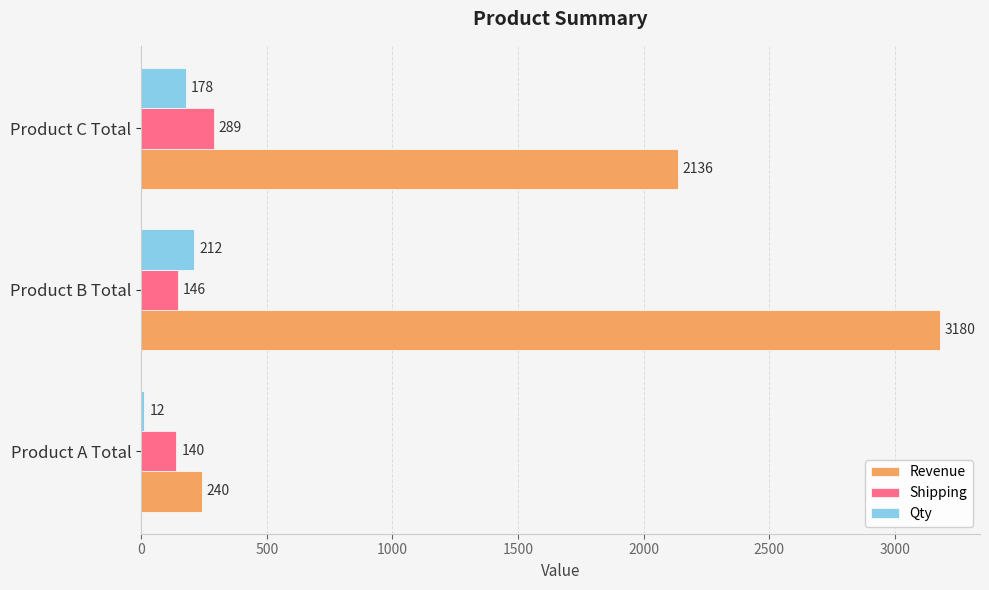

What is the difference between the highest and lowest values at Product B Total?

3034